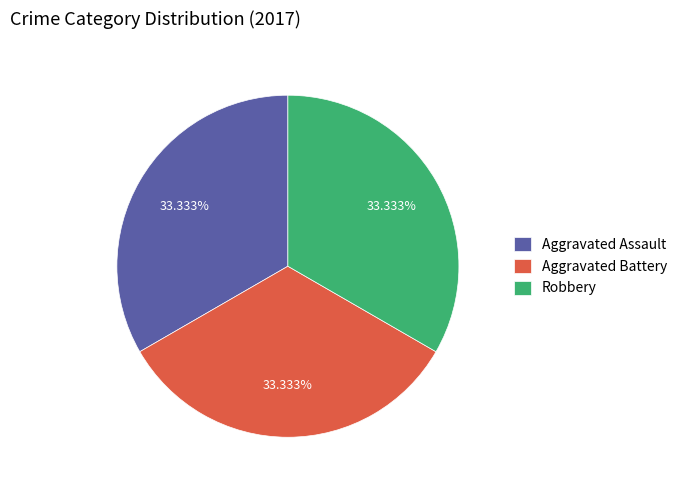

Is there a majority slice in this chart?

No